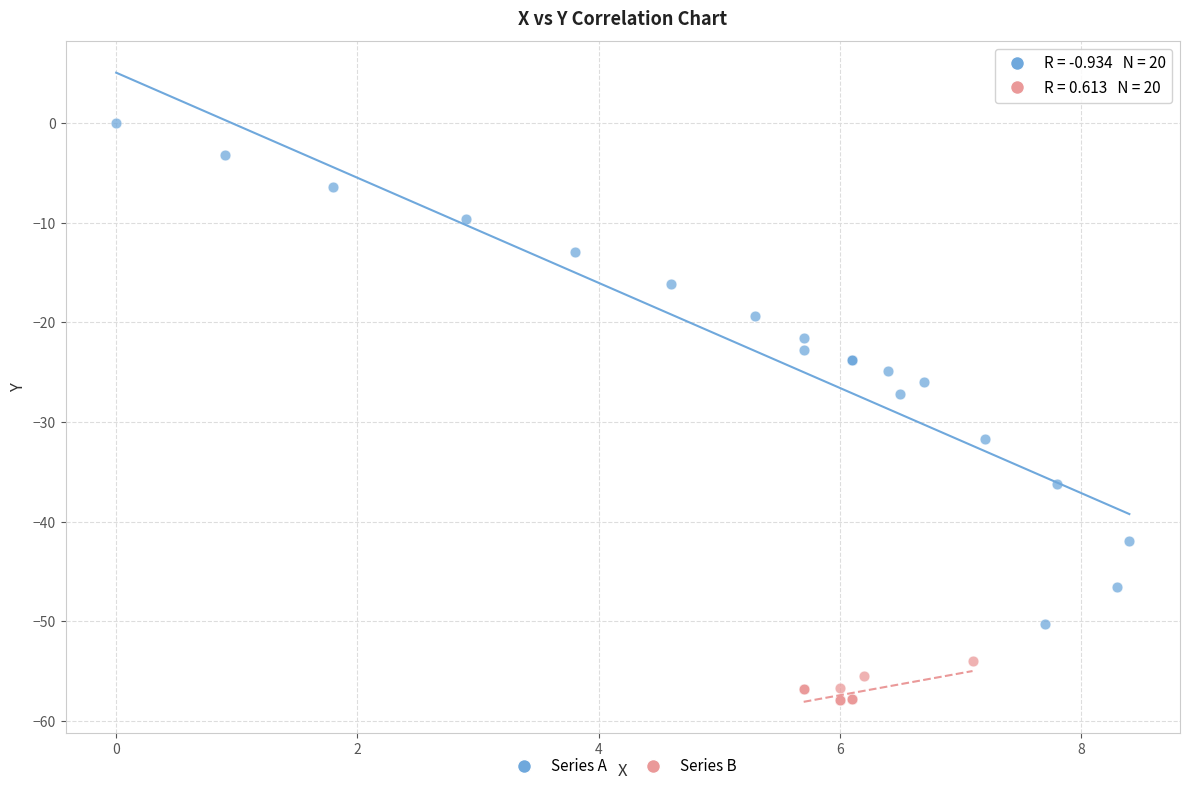

Which series reaches the maximum Y coordinate?

Series A